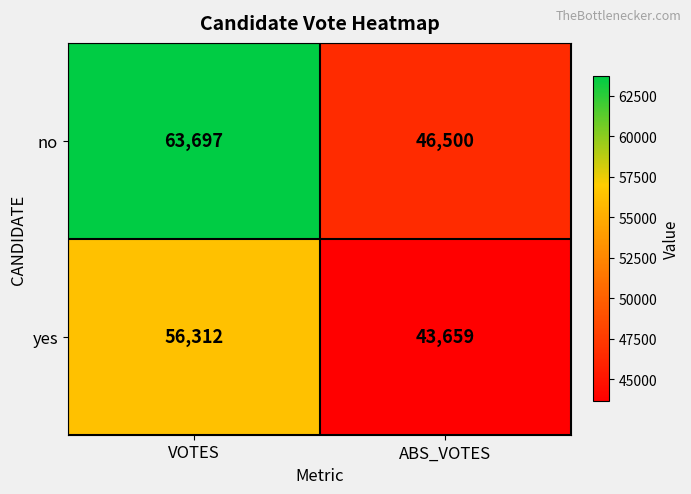

Read the no value at VOTES, to the nearest 50.

63700